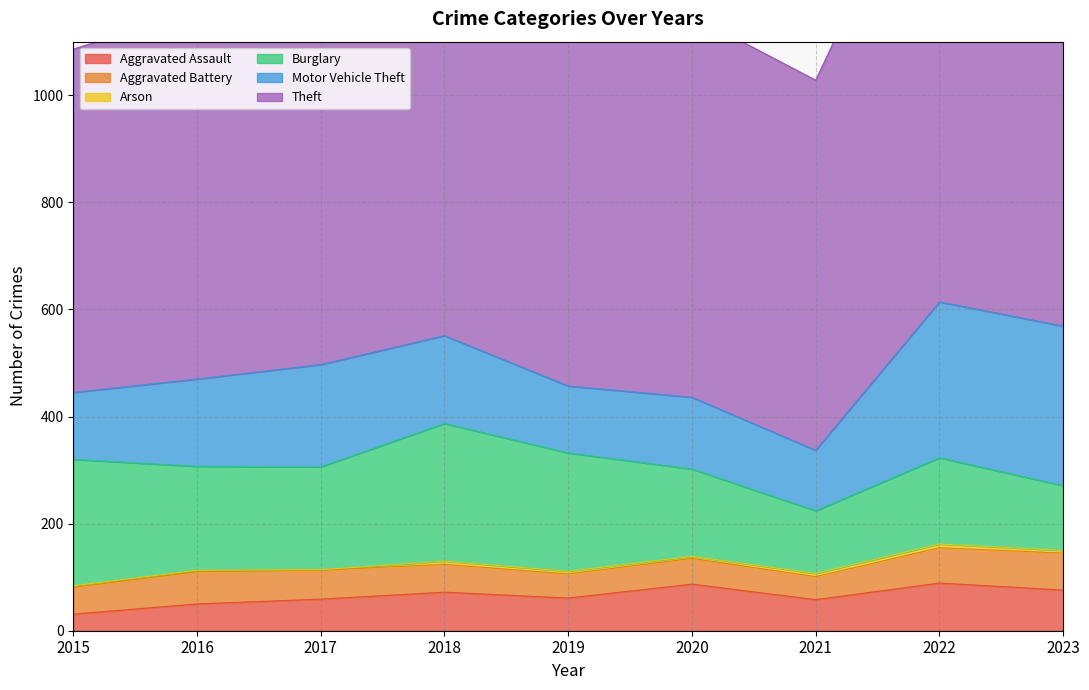

What is the average value of the Arson series?

4